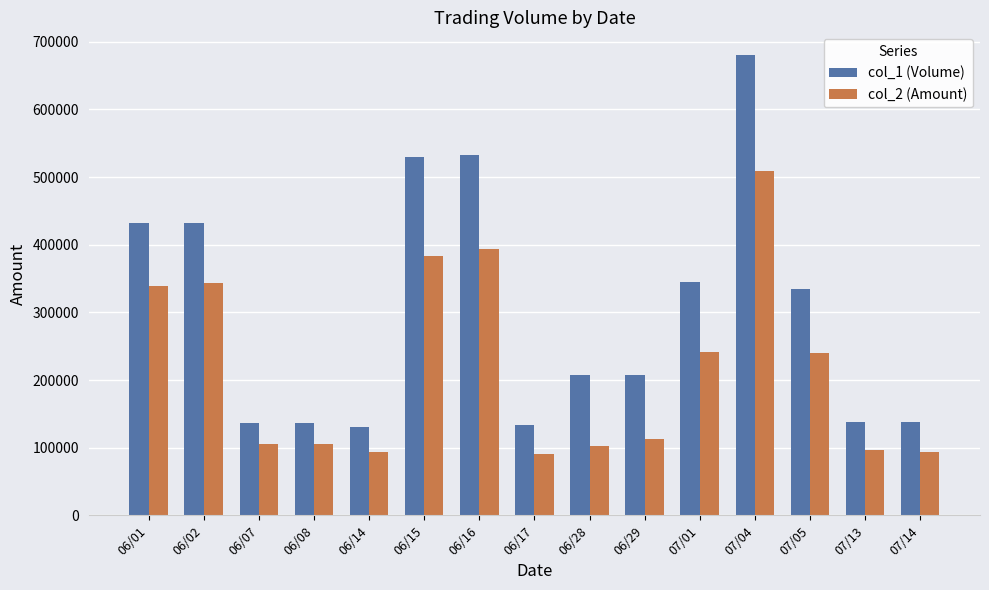

At which label does col_1 (Volume) reach its peak?

07/04